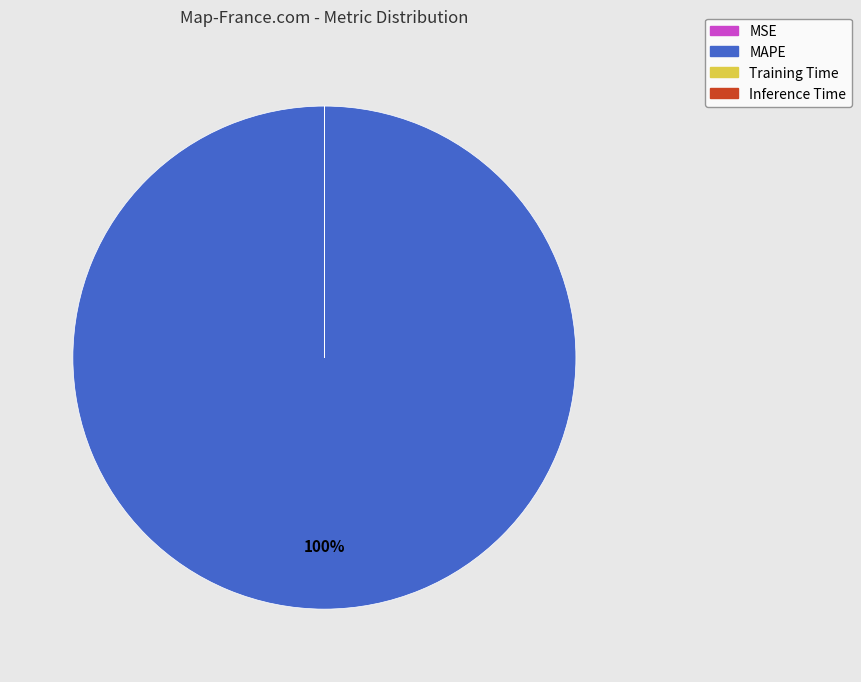

To the nearest percent, what is the average slice percentage?

25%